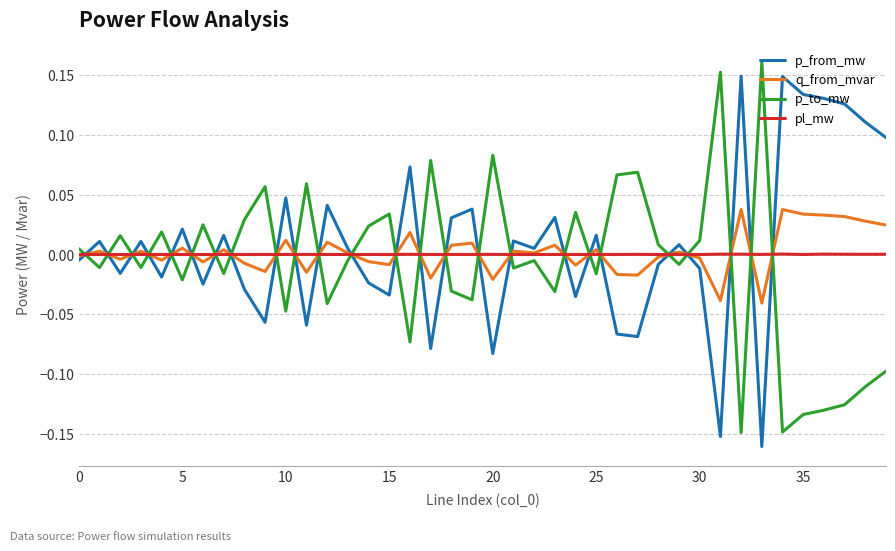

After their last crossing, which series has the higher values: p_from_mw or pl_mw?

p_from_mw